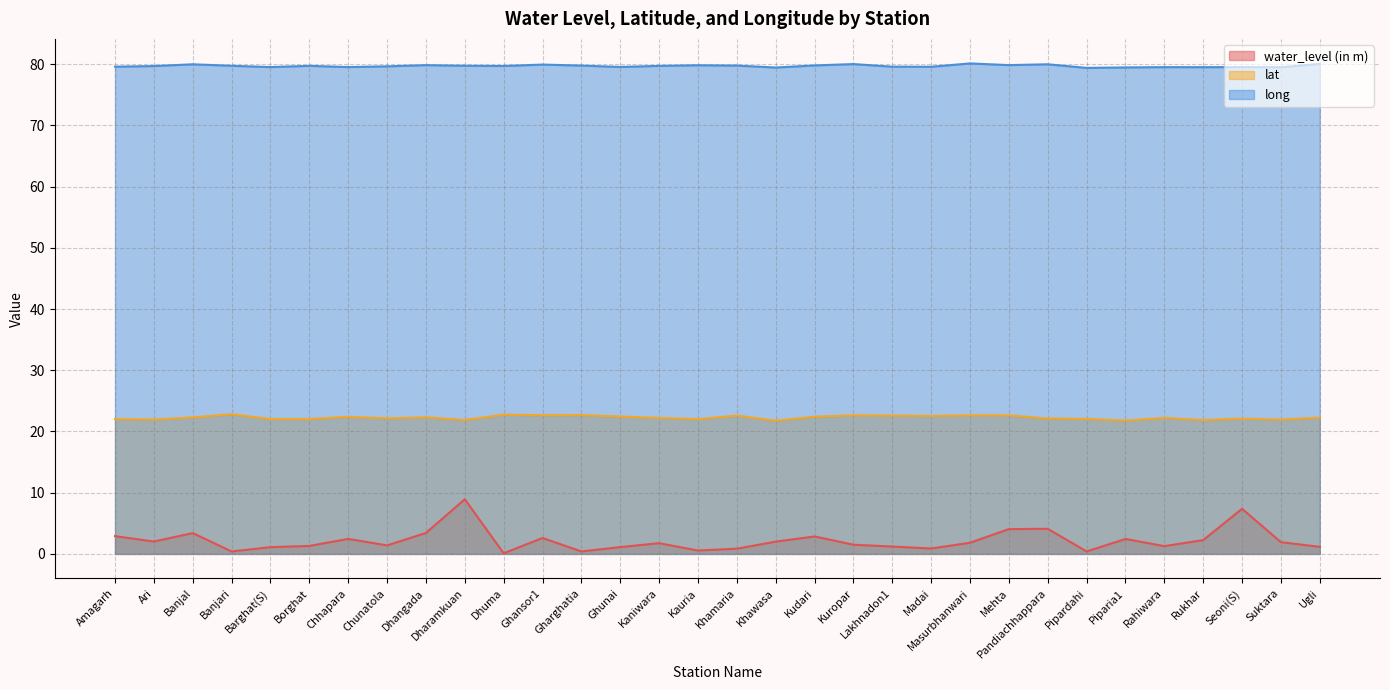

Which label corresponds to the smallest value in the chart?

Dhuma